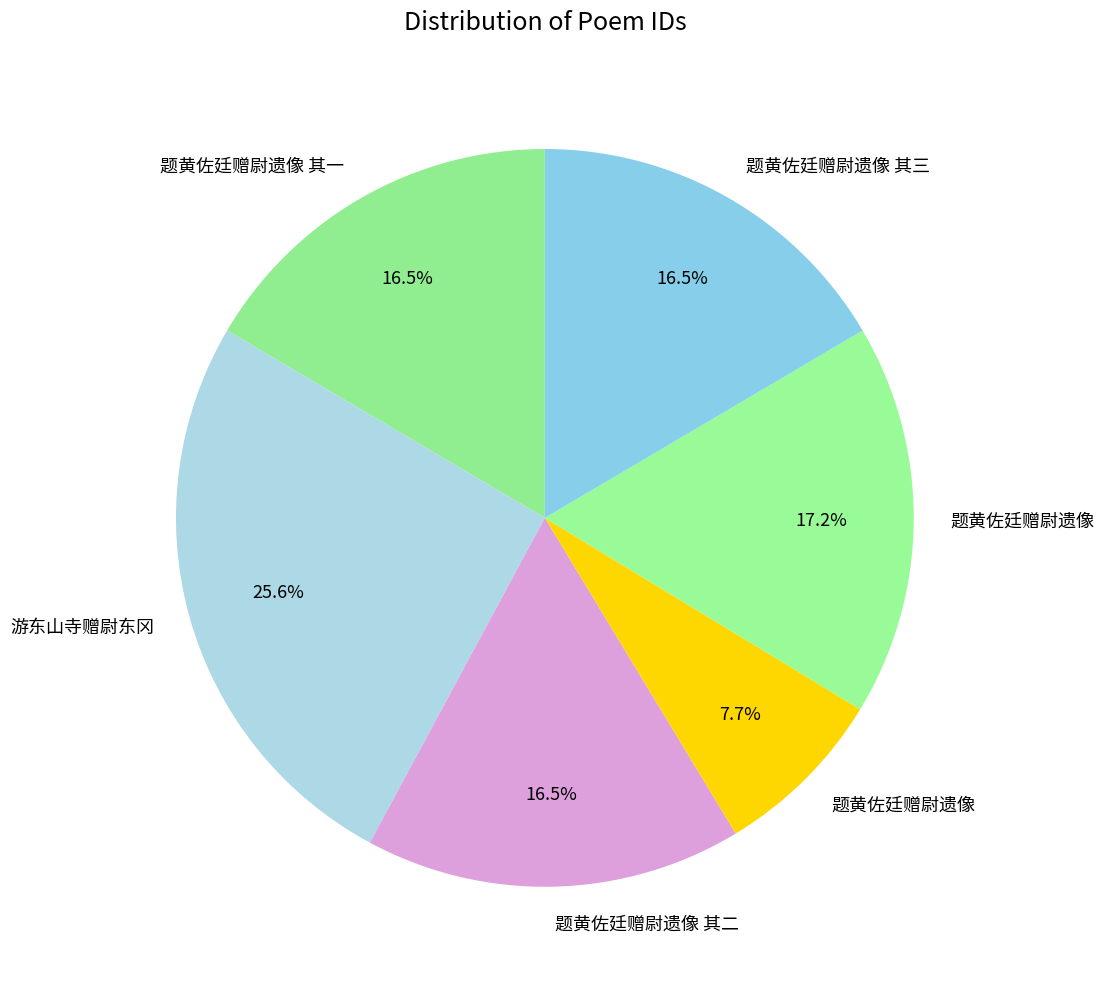

How many slices are in this pie chart?

6